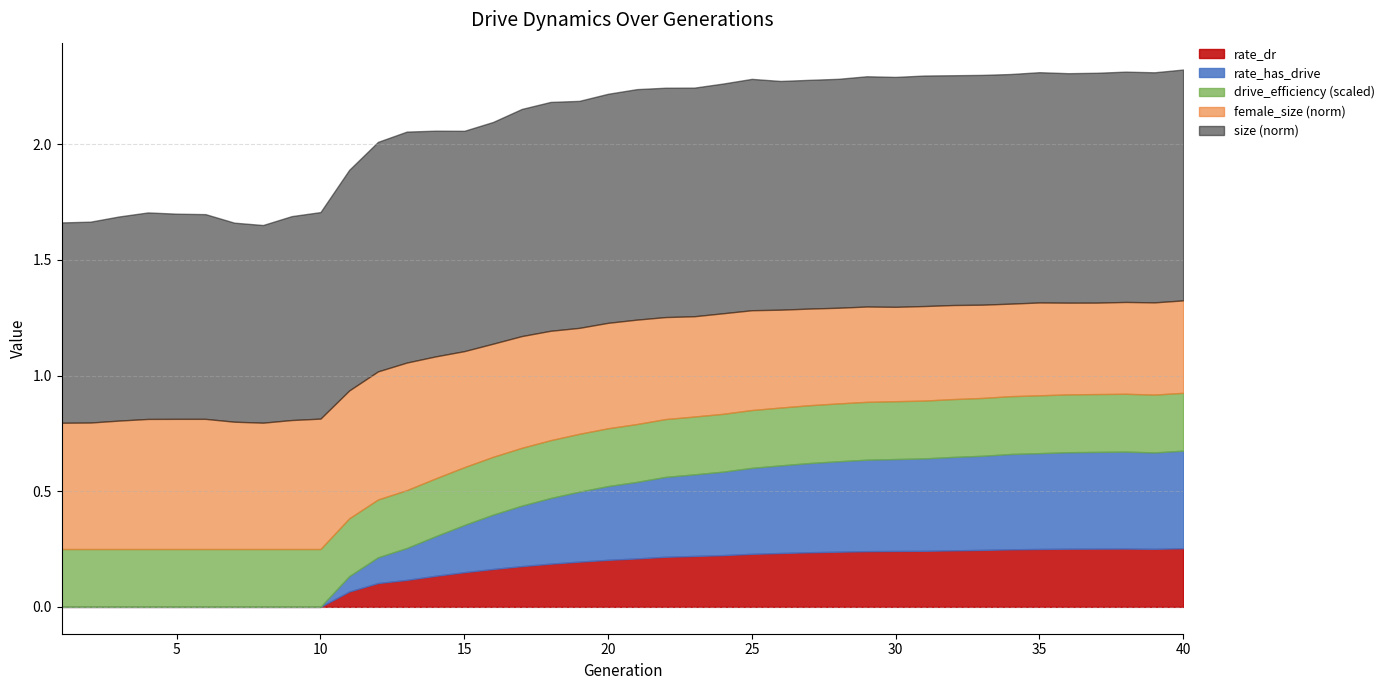

At which category is the sum across all series the highest?

40